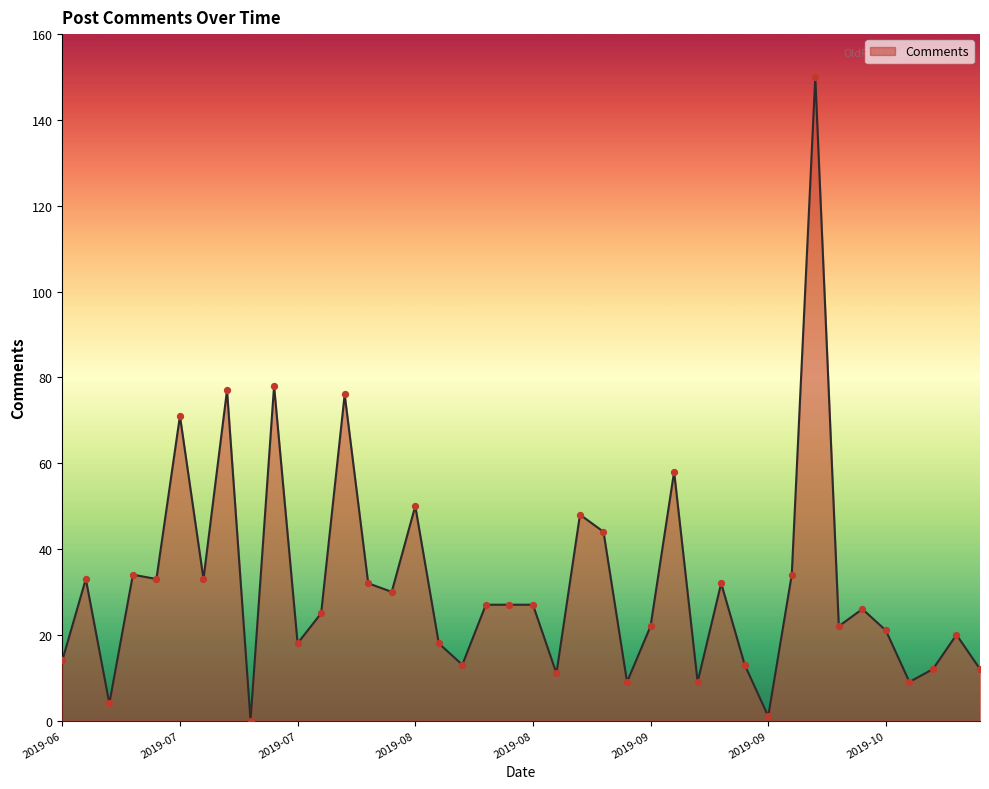

What is the maximum value shown in the chart?

150